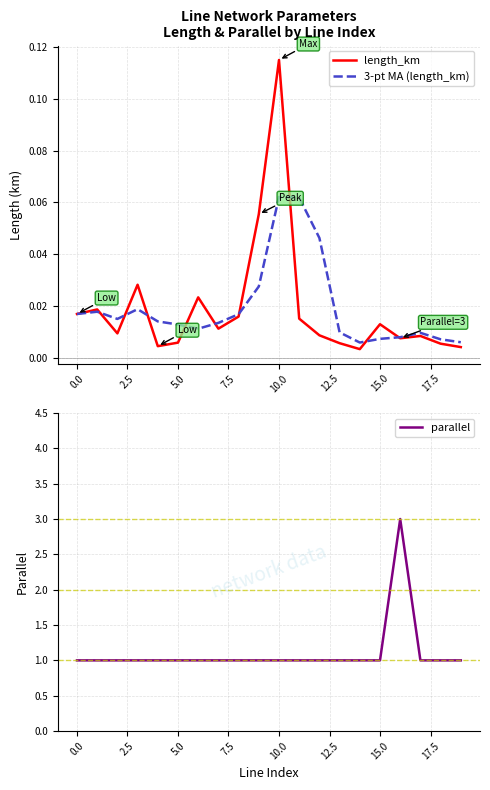

At which category is the sum across all series the highest?

16